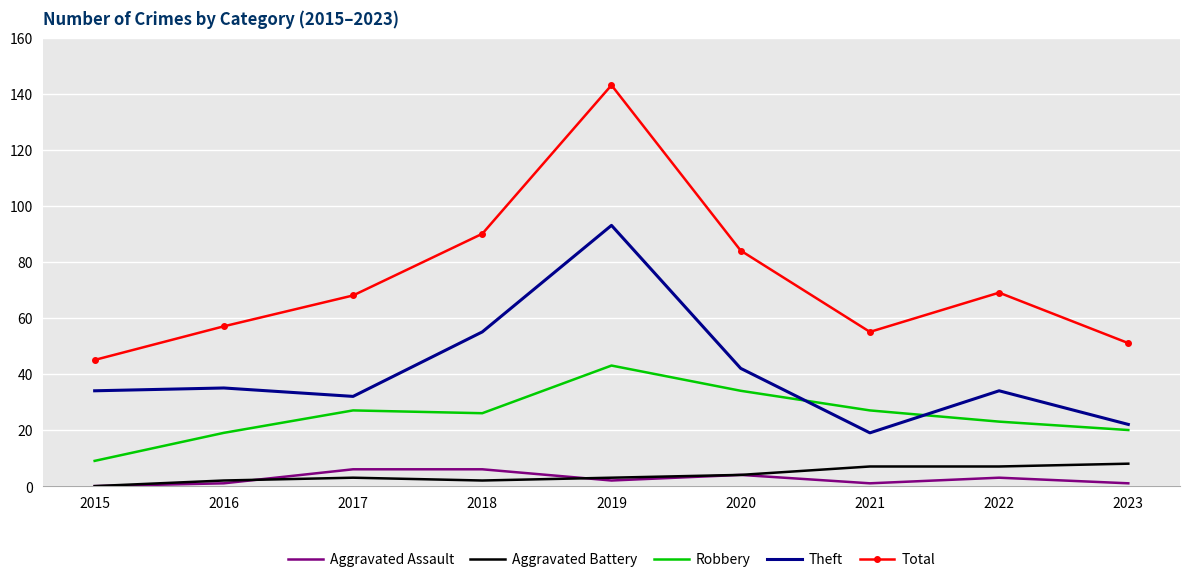

Which series has the widest spread of values?

Total